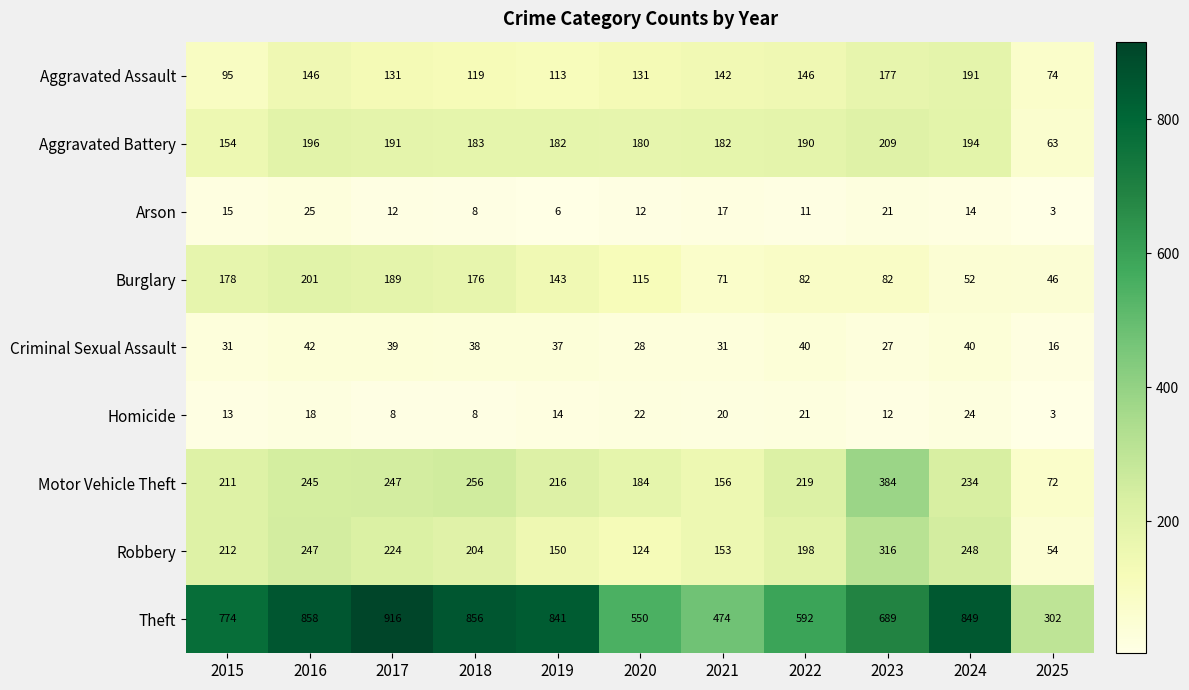

At which category is the sum across all series the highest?

2016